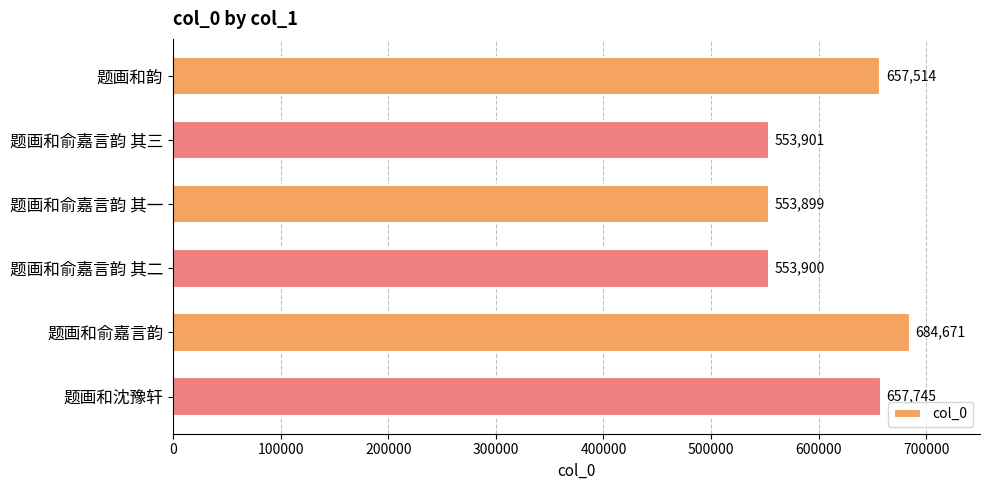

What is the ratio of the value at 题画和俞嘉言韵 其一 to the value at 题画和韵?

0.8